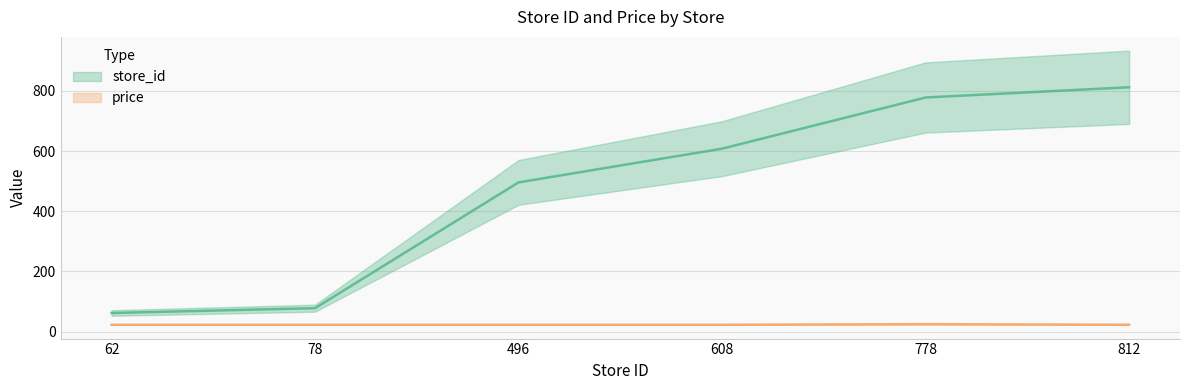

What is the total value across all series at 62?

84.9